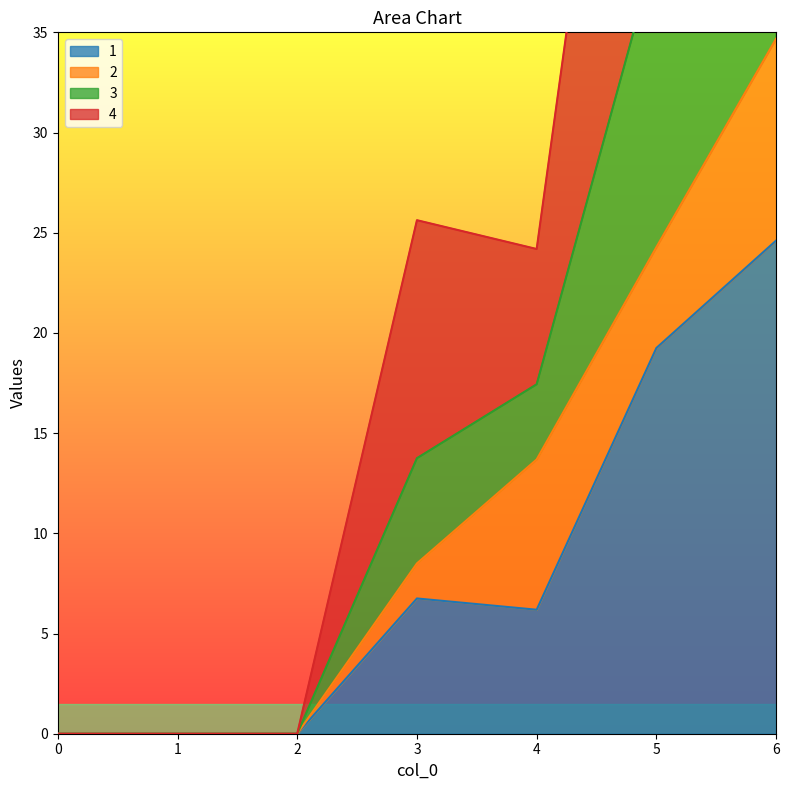

The 1 series shows 19.2 at 5. True or false?

True